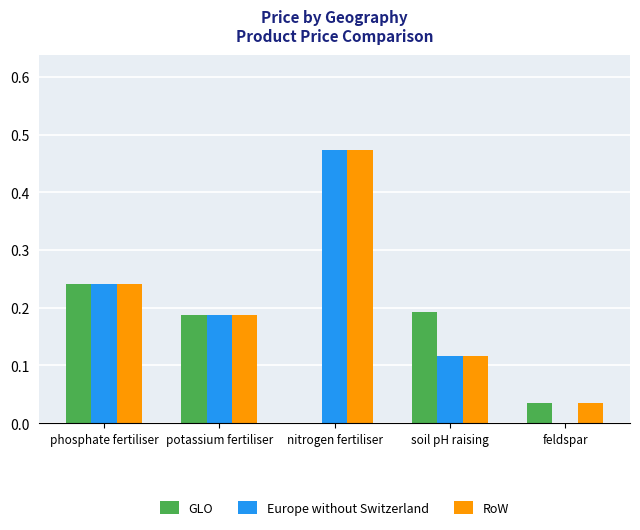

The GLO series shows 0.1 at soil pH raising. True or false?

False